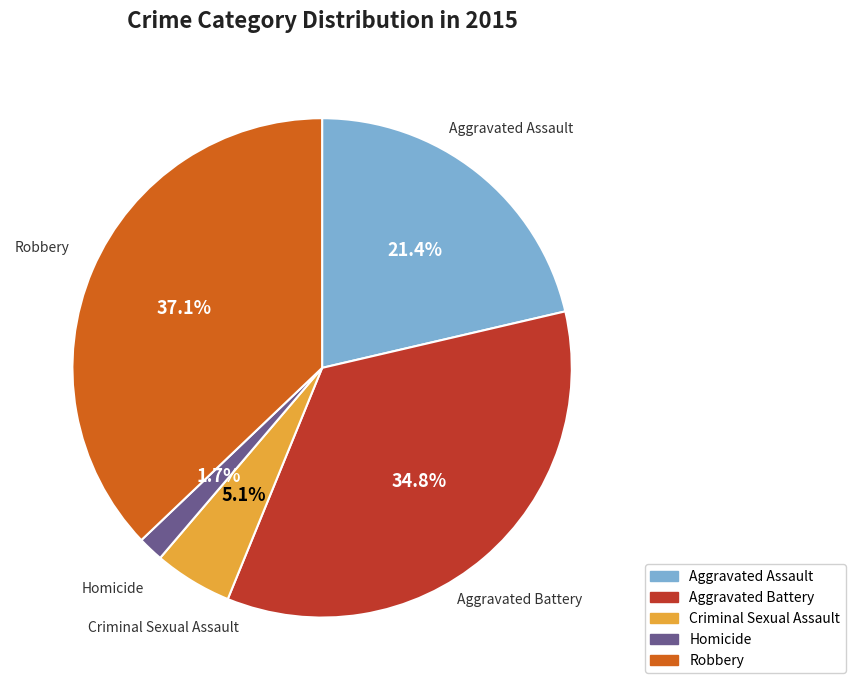

To the nearest percent, what is the difference between the largest and smallest slice percentages?

35%